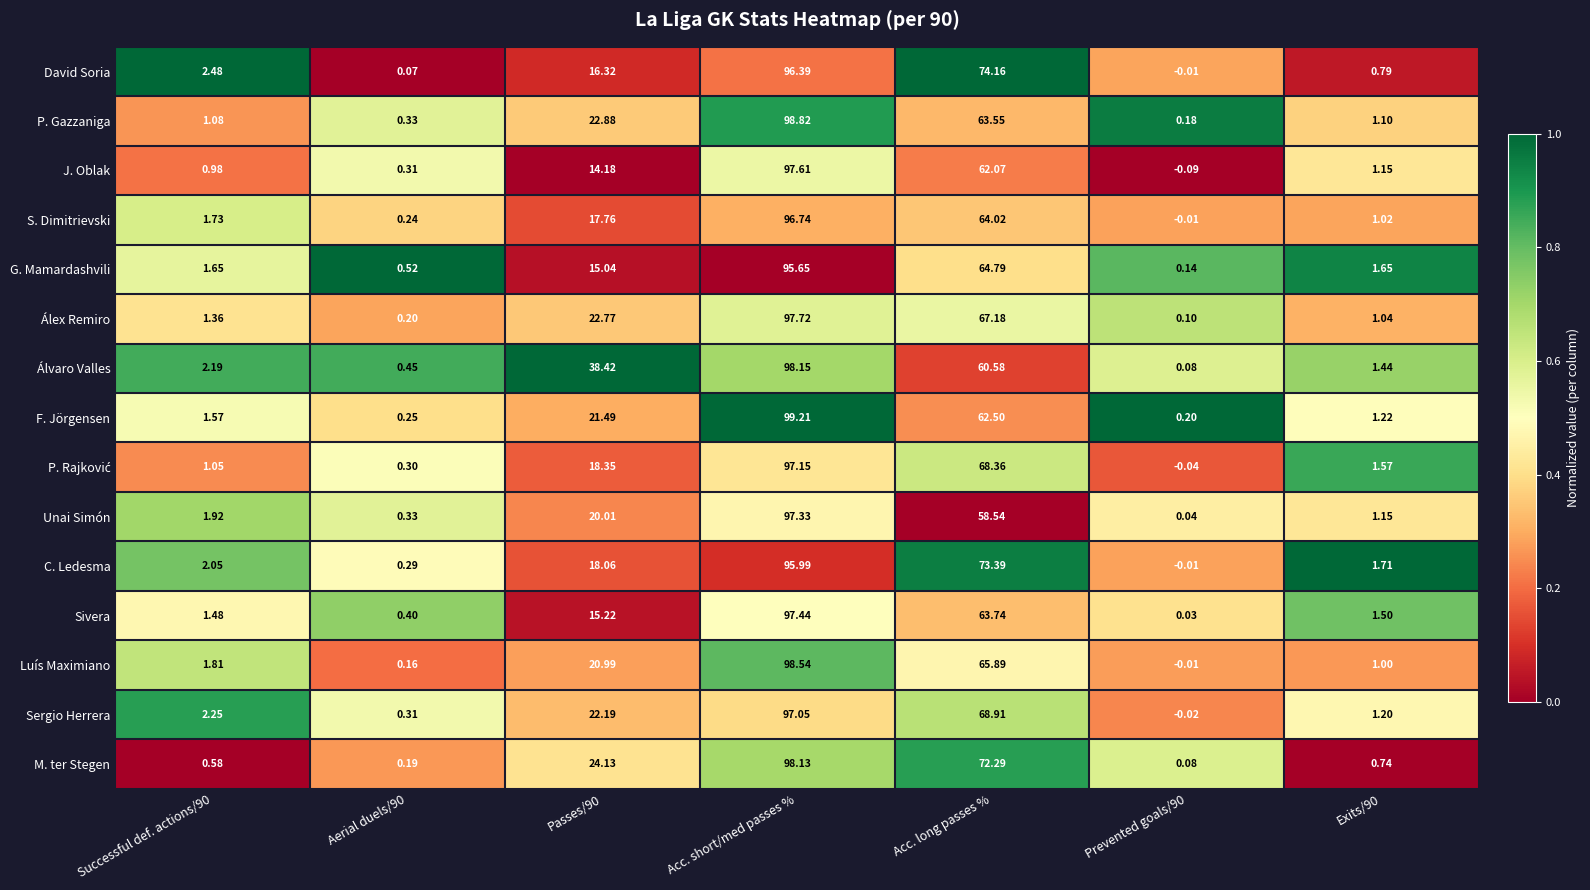

Which series has the largest total across all categories?

Álvaro Valles